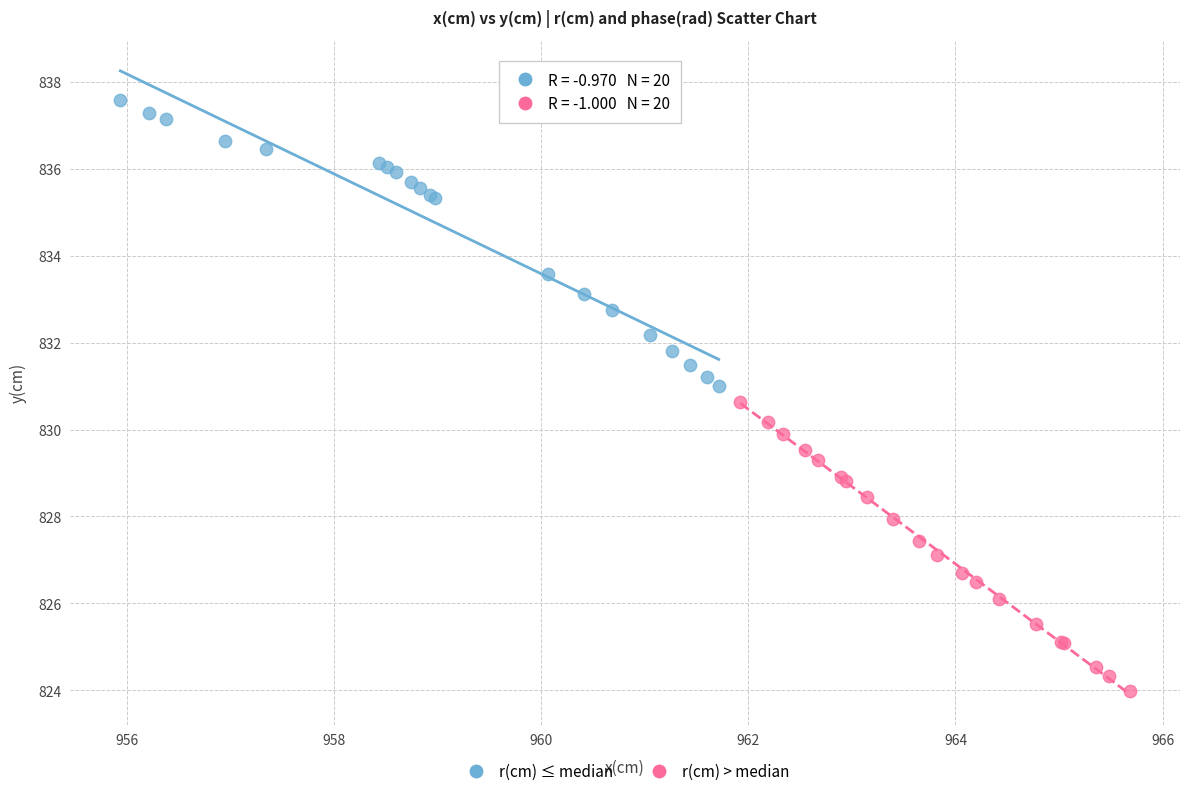

Which series contains the highest Y value?

r(cm) ≤ median